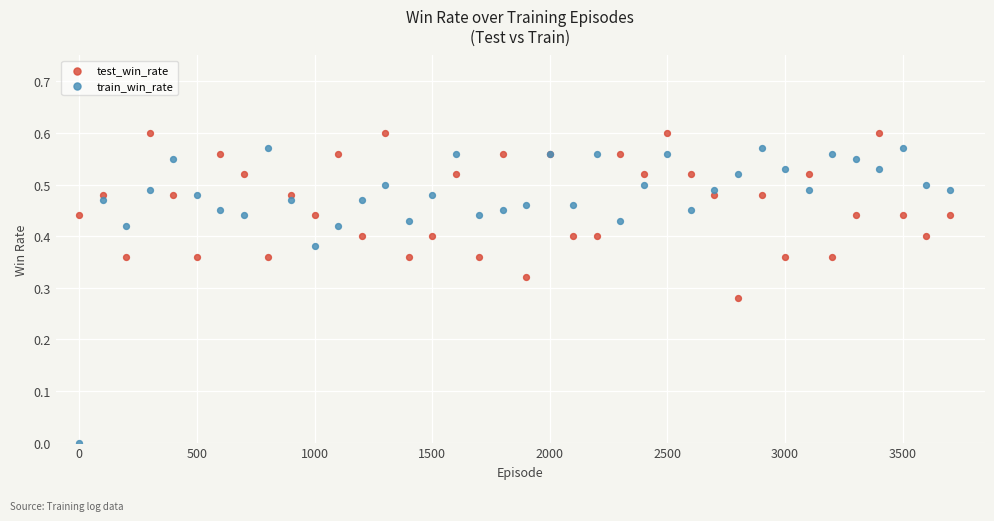

What is the X range (max minus min) for the scatter plot?

3700.0